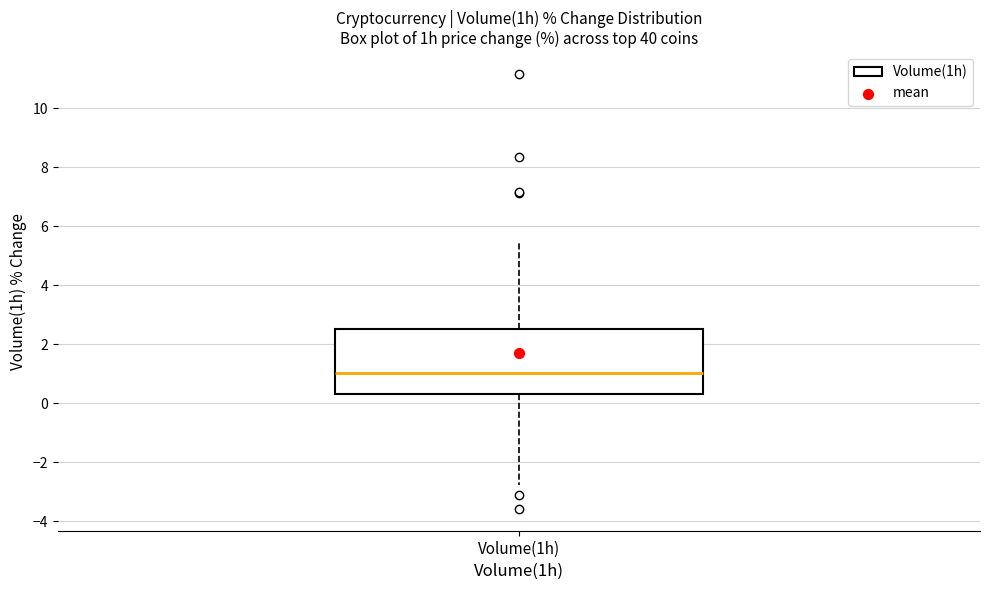

Where is the upper edge of the box for Volume(1h) on the y-axis? The values are not printed on the chart, so give them approximately, as read against the axis.

2.6